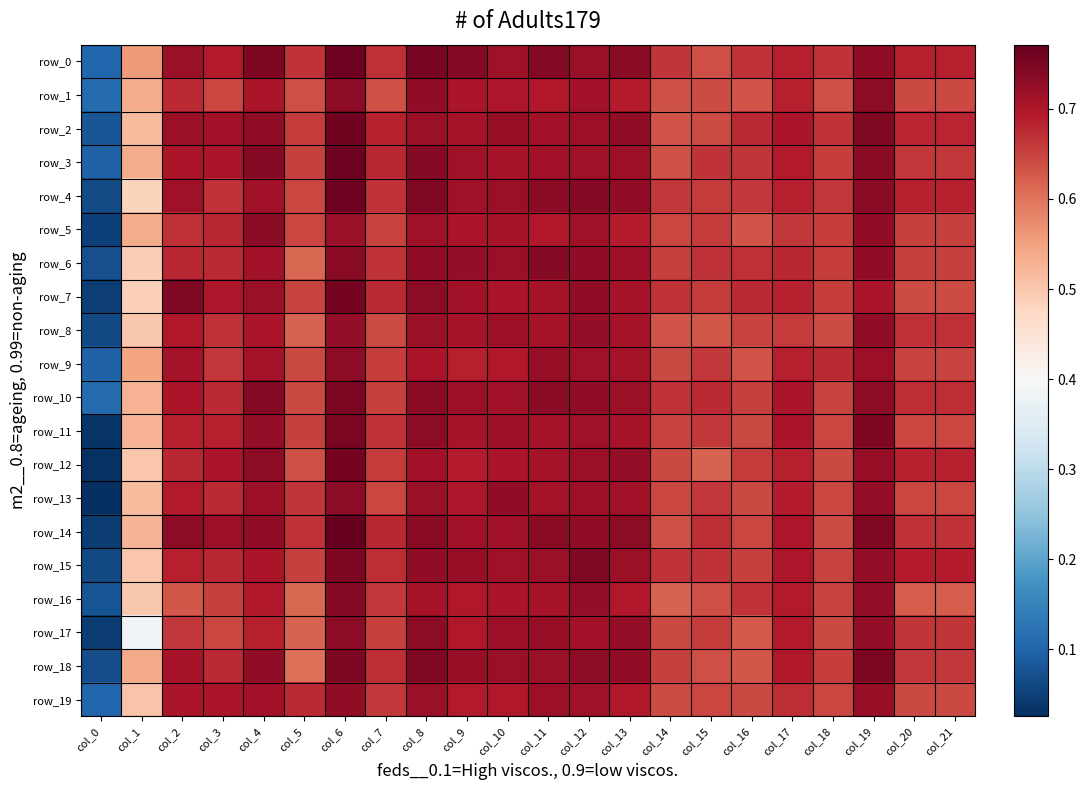

Which label corresponds to the smallest value in the chart?

col_0